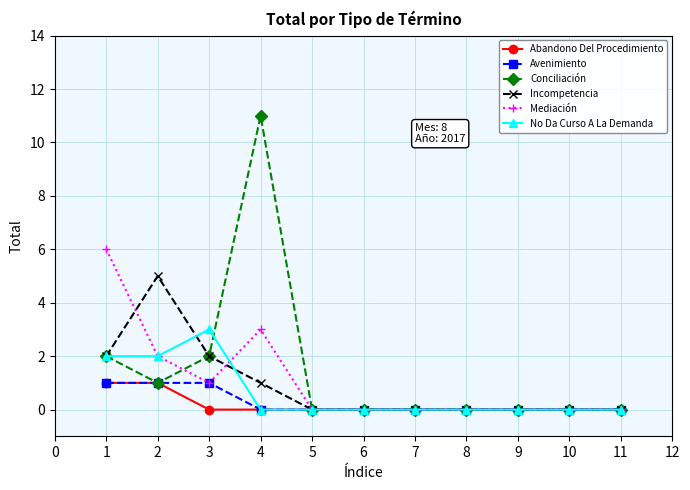

Reading left to right, what are all the values shown in this chart?

Abandono Del Procedimiento: 1	1	0	0	0	0	0	0	0	0	0
Avenimiento: 1	1	1	0	0	0	0	0	0	0	0
Conciliación: 2	1	2	11	0	0	0	0	0	0	0
Incompetencia: 2	5	2	1	0	0	0	0	0	0	0
Mediación: 6	2	1	3	0	0	0	0	0	0	0
No Da Curso A La Demanda: 2	2	3	0	0	0	0	0	0	0	0